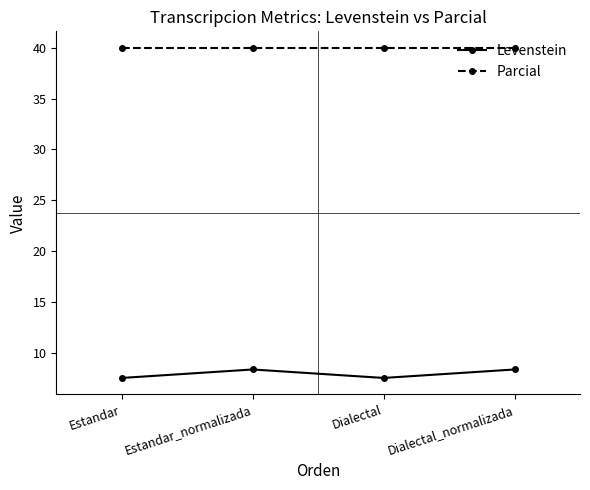

How many categories are shown in the chart?

4